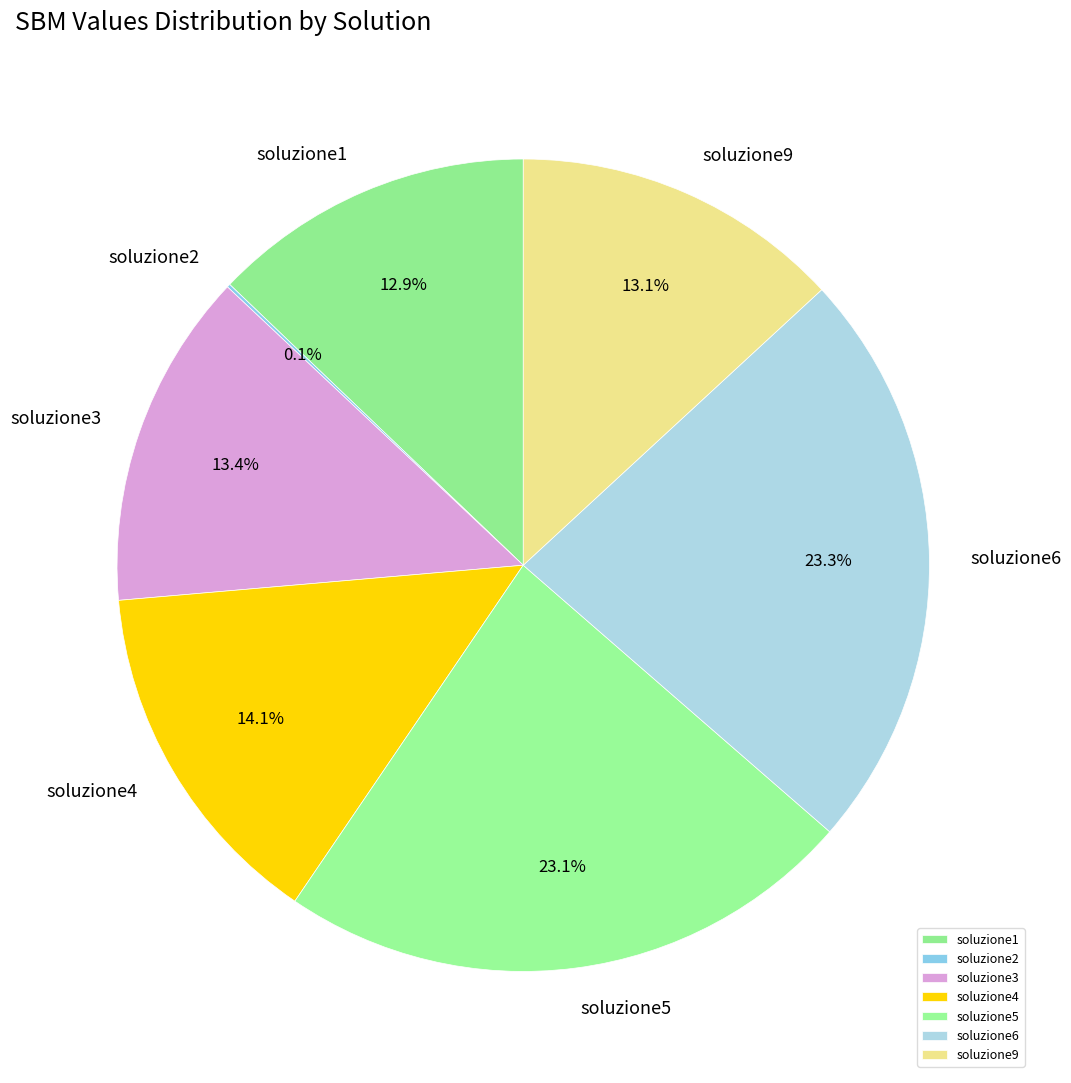

True or false: soluzione5 accounts for 35% of the total.

False